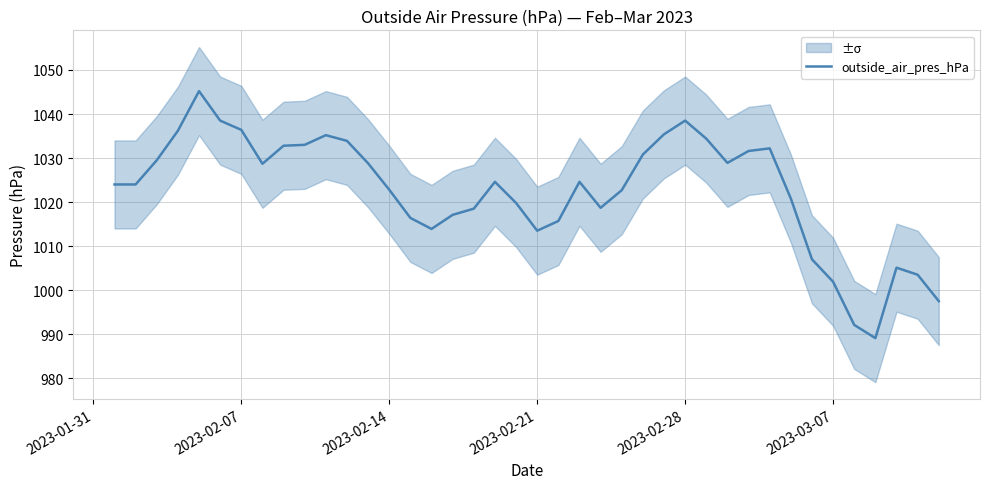

What is the minimum value for outside_air_pres_hPa?

989.1